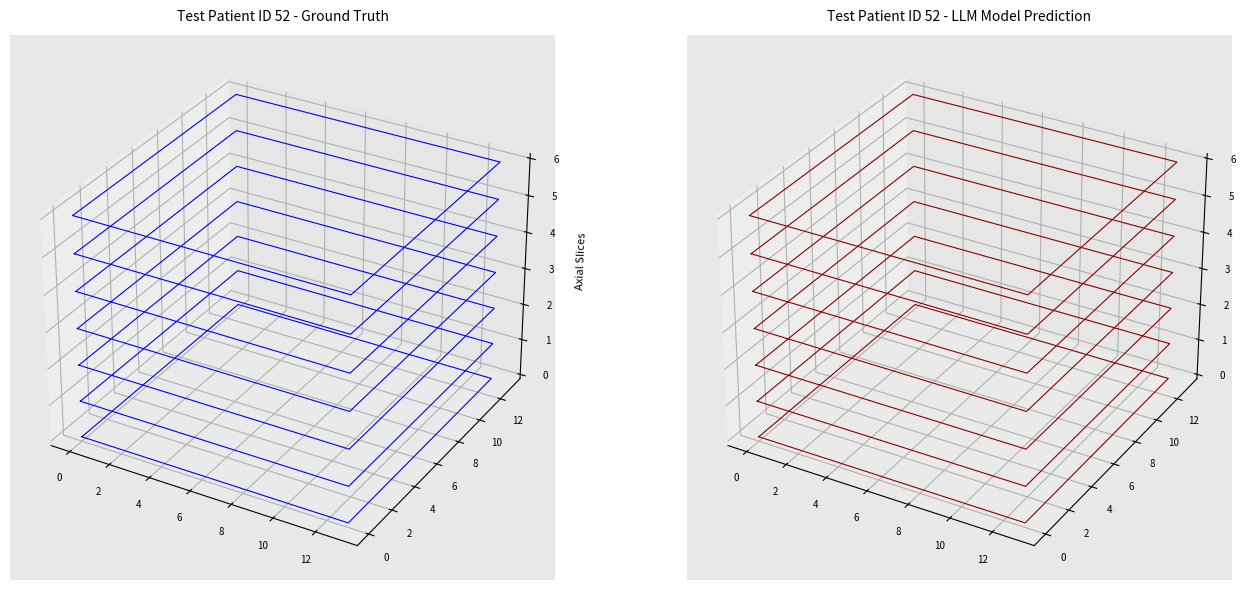

At 6, list the series in order from largest to smallest.

Ground Truth, LLM Prediction